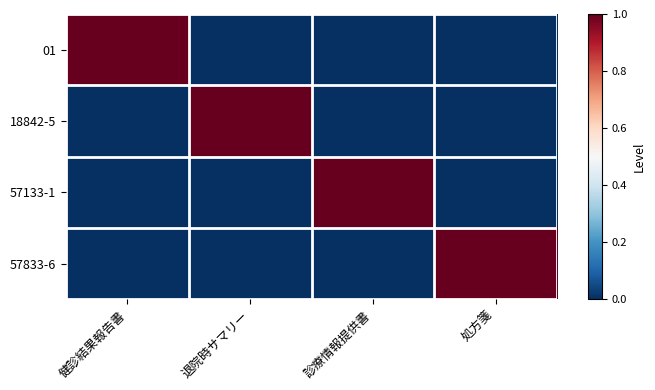

List the series in order of their peak value, lowest first.

01, 18842-5, 57133-1, 57833-6